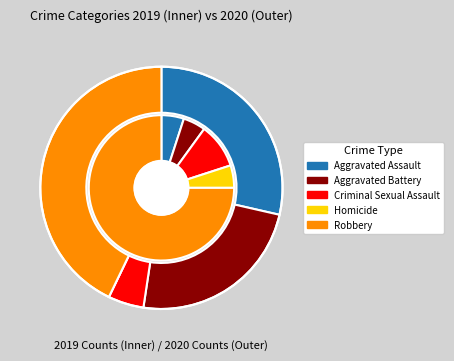

Is it true that Robbery is 65% of the pie?

False